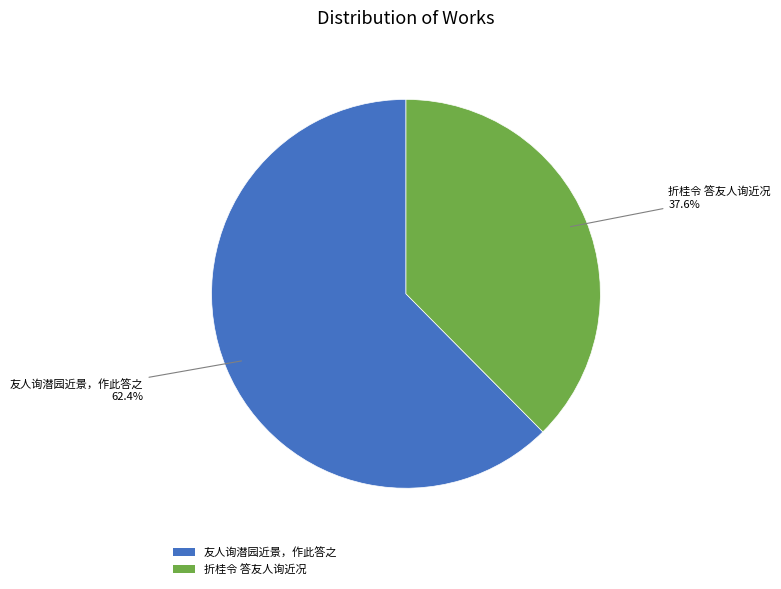

Which slice is the largest?

友人询潜园近景，作此答之